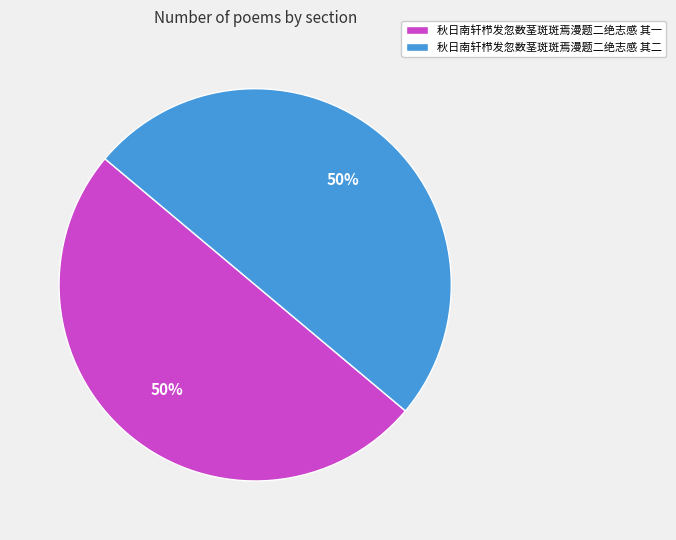

The 秋日南轩栉发忽数茎斑斑焉漫题二绝志感 其一 slice represents 41% of the pie. True or false?

False